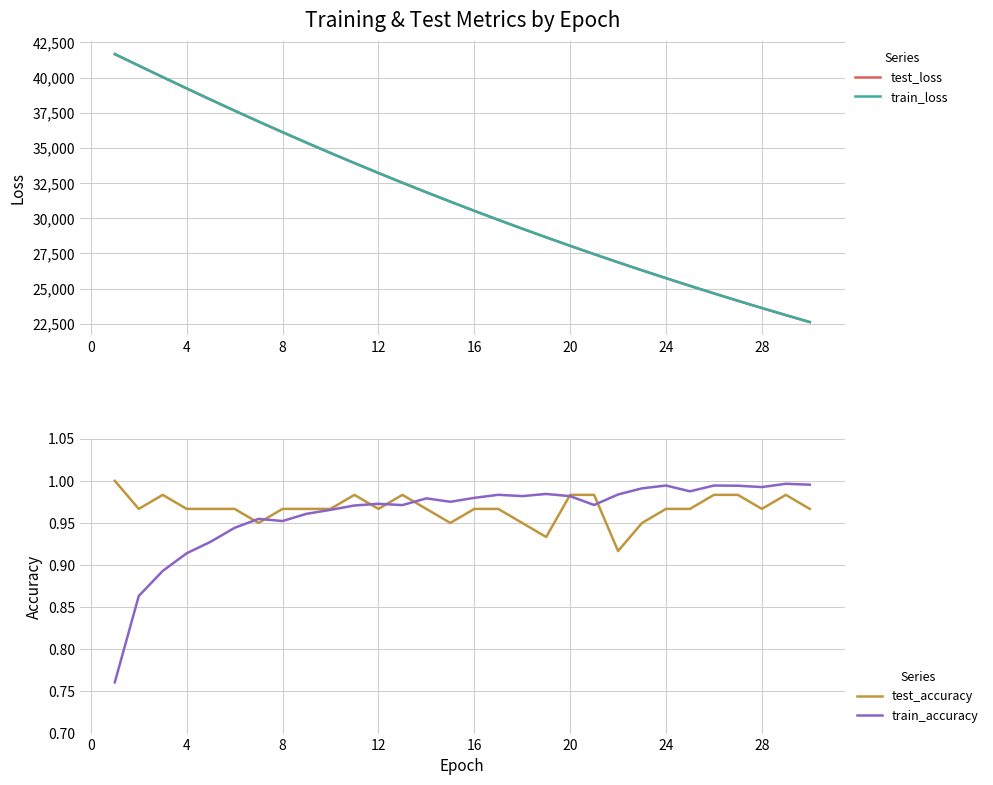

What is the lowest value of the train_loss series?

22613.2